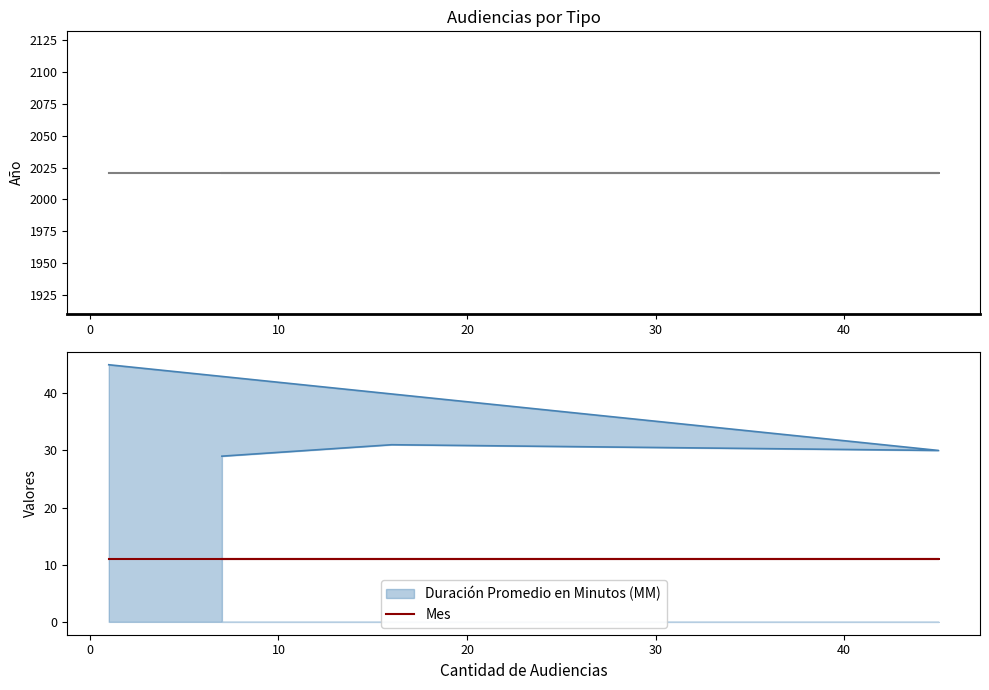

What is the maximum value shown in the chart?

2021